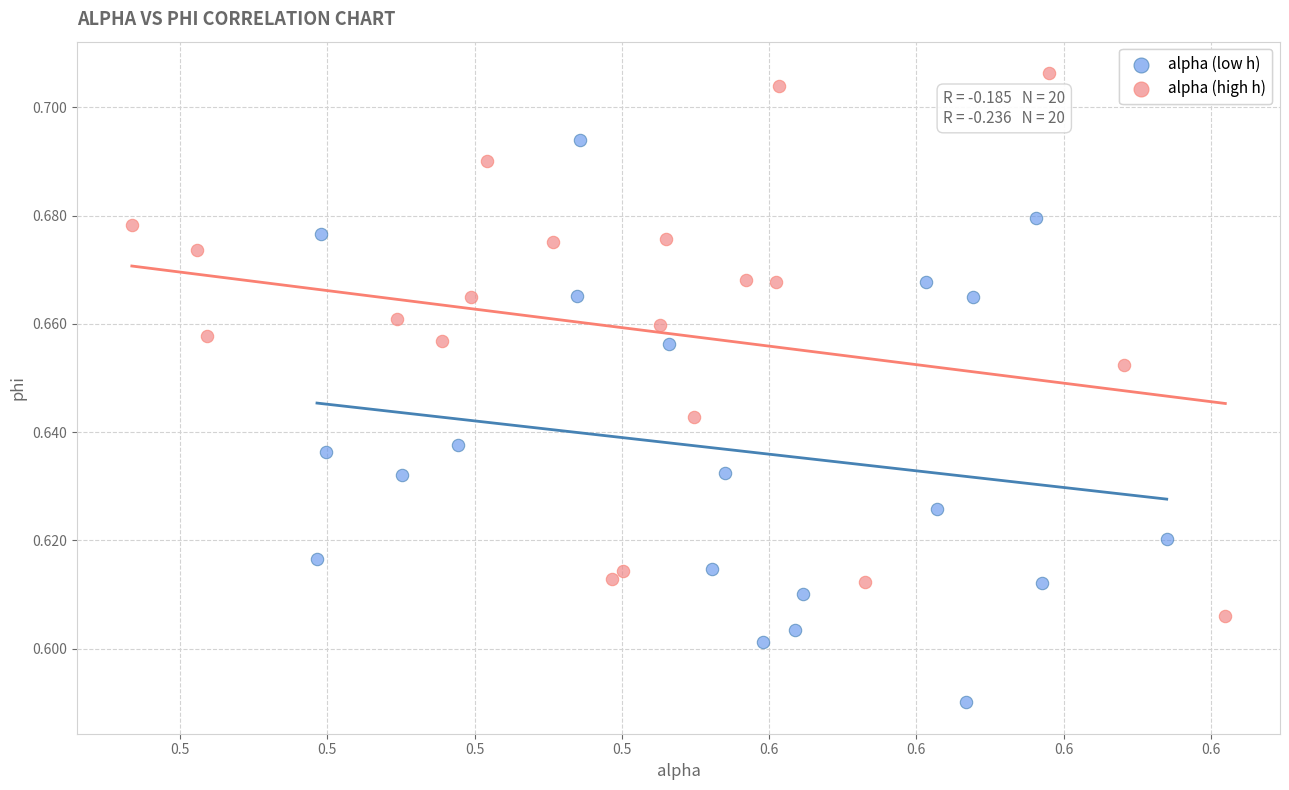

Which series reaches the minimum Y coordinate?

alpha (low h)